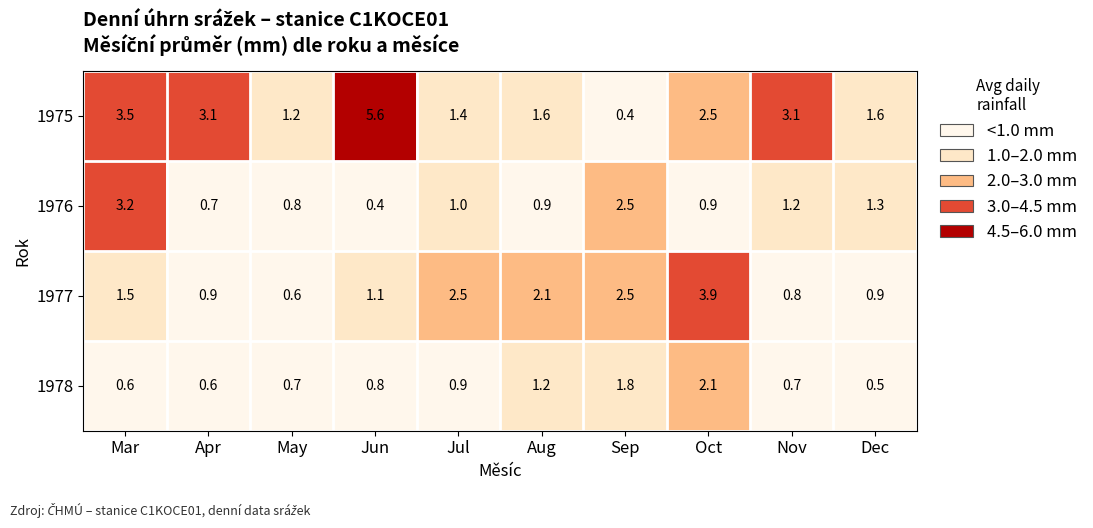

Where is 1978 nearest to the value 1?

Jul